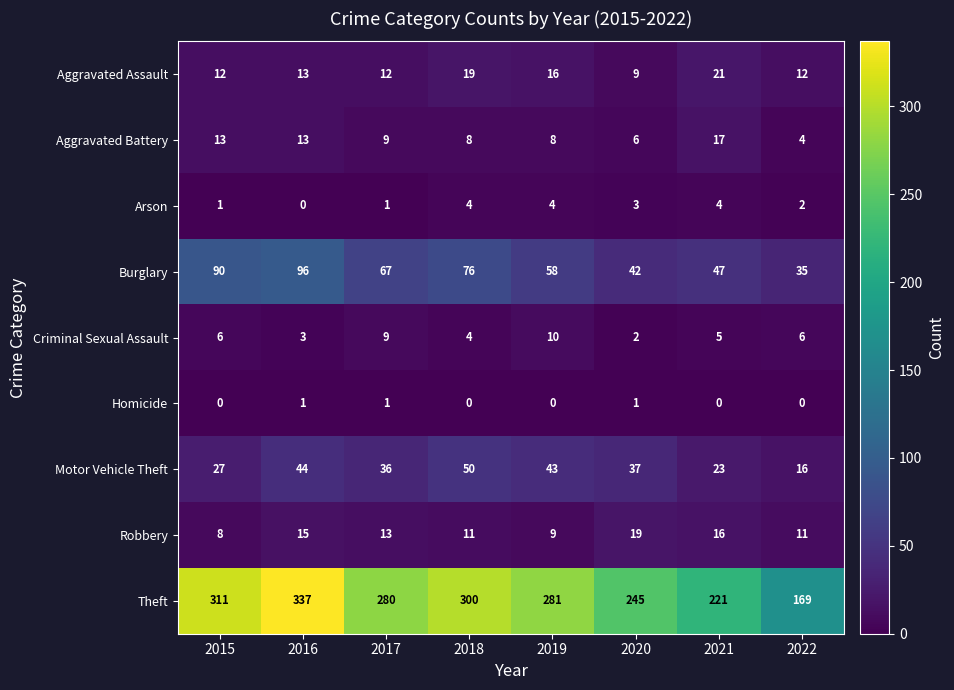

Rank the series by their maximum value, from highest to lowest.

Theft, Burglary, Motor Vehicle Theft, Aggravated Assault, Robbery, Aggravated Battery, Criminal Sexual Assault, Arson, Homicide